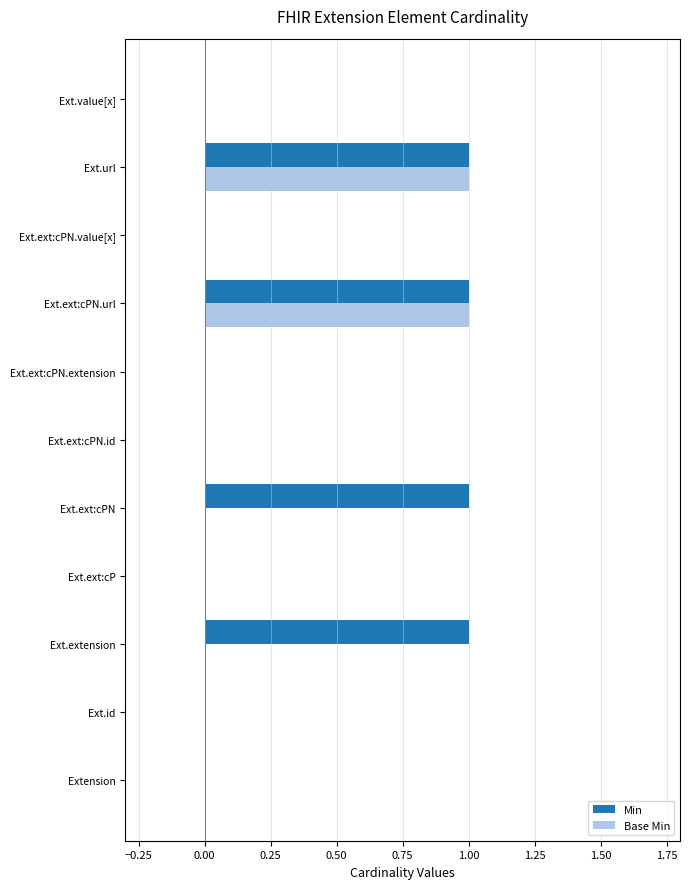

Between Extension and Ext.ext:cPN, which series saw the biggest shift?

Min